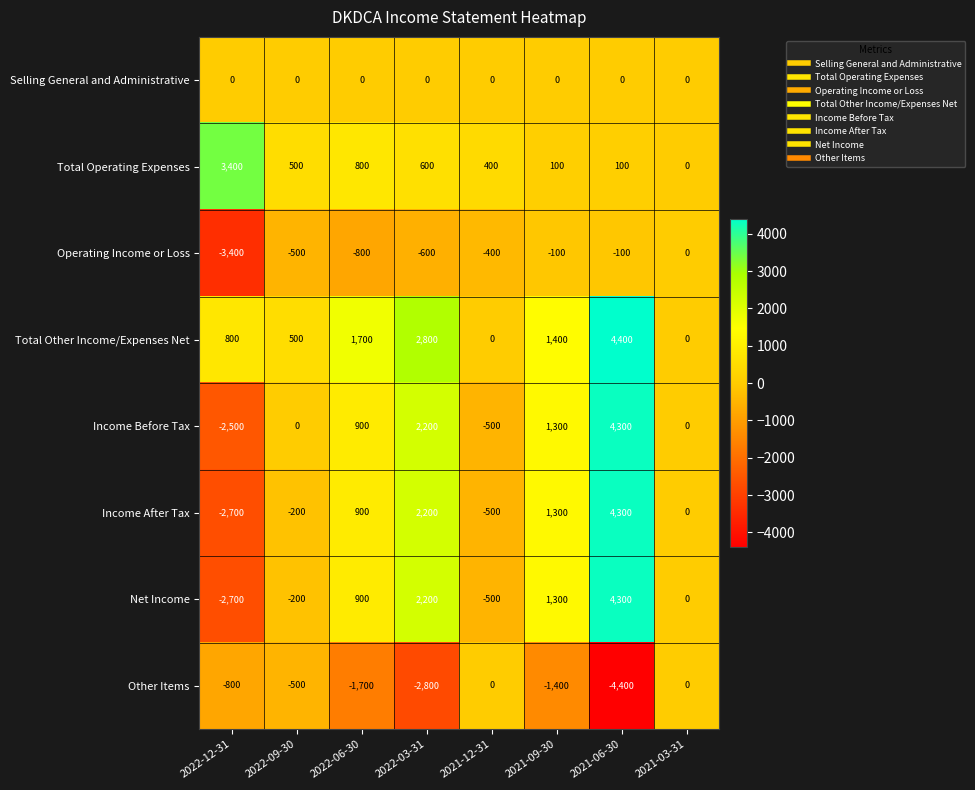

Which category has the highest value across all series?

2021-06-30